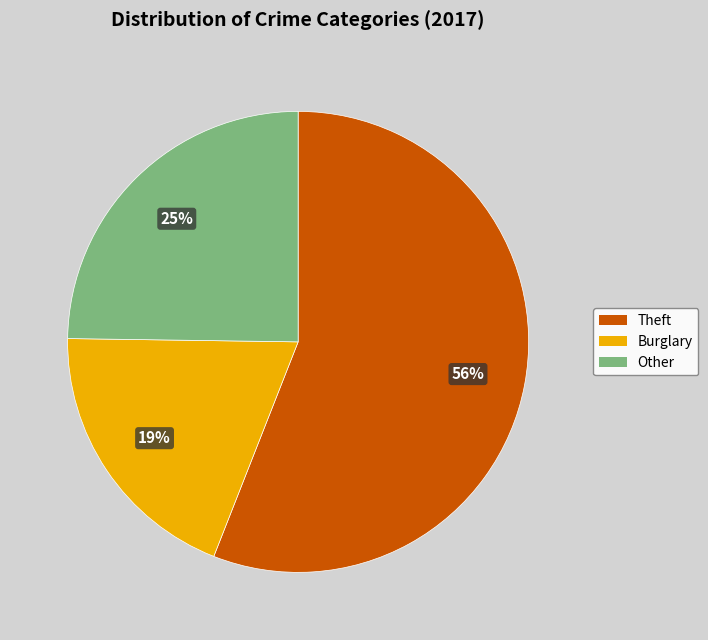

Combined, do Other and Theft account for over 50%?

Yes